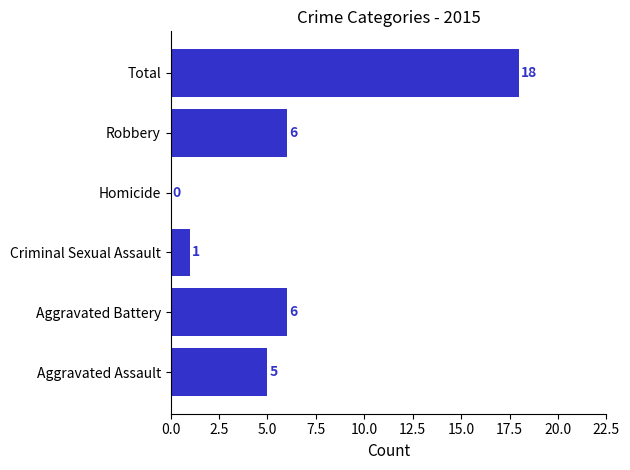

What value does the data have at Total, to the nearest 5?

20